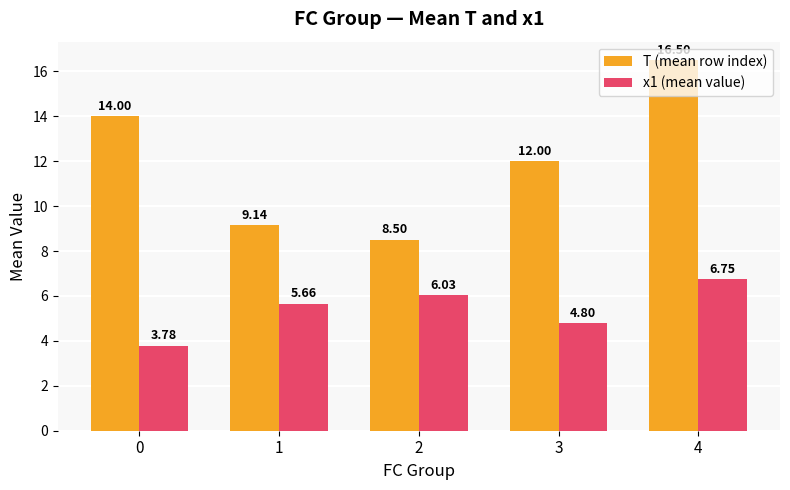

What are all the series names shown in the legend?

T (mean row index), x1 (mean value)